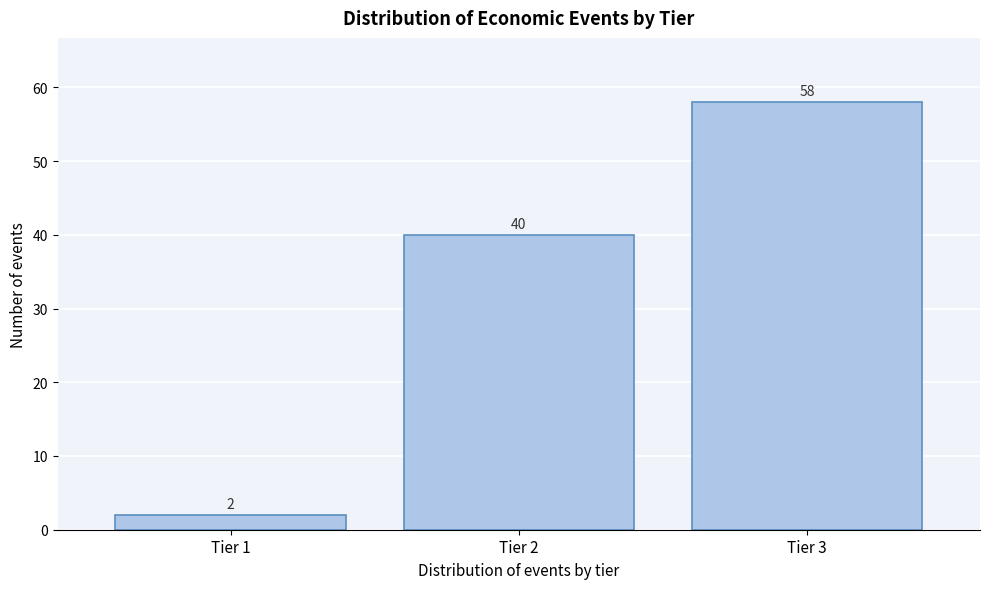

Reading right to left, extract all data points from this chart.

58	40	2